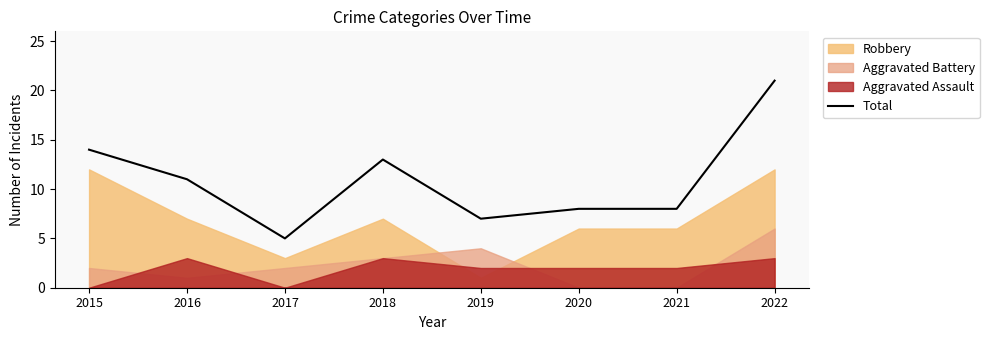

How many interior local peaks (higher than both neighbors) does the data have?

1